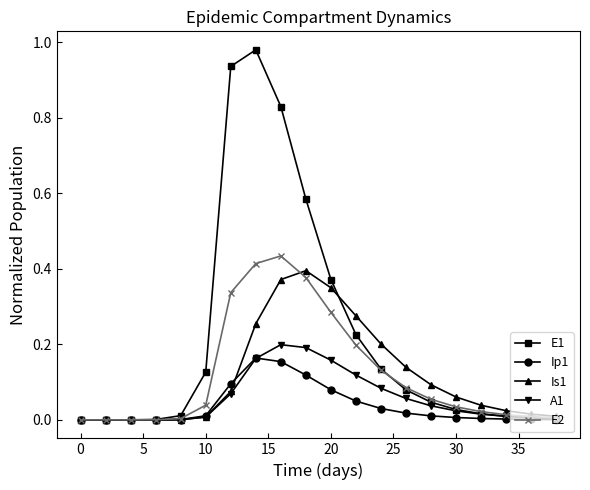

Which series has the largest range (max minus min)?

E1